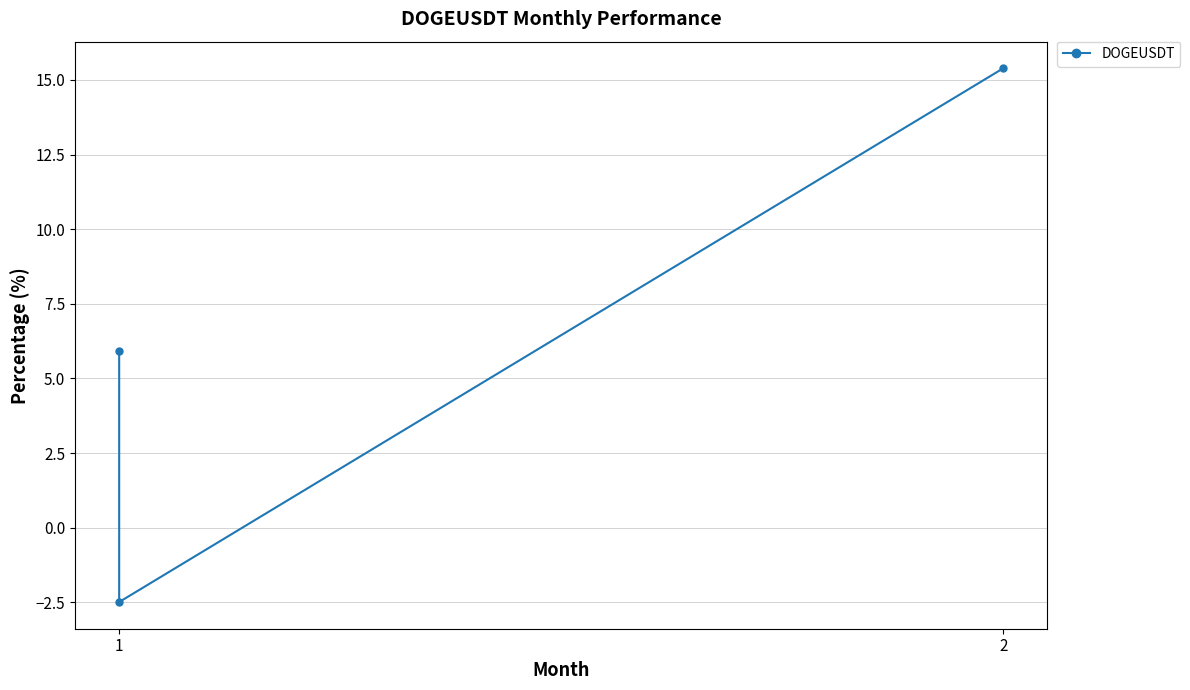

How many values exceed 5?

2